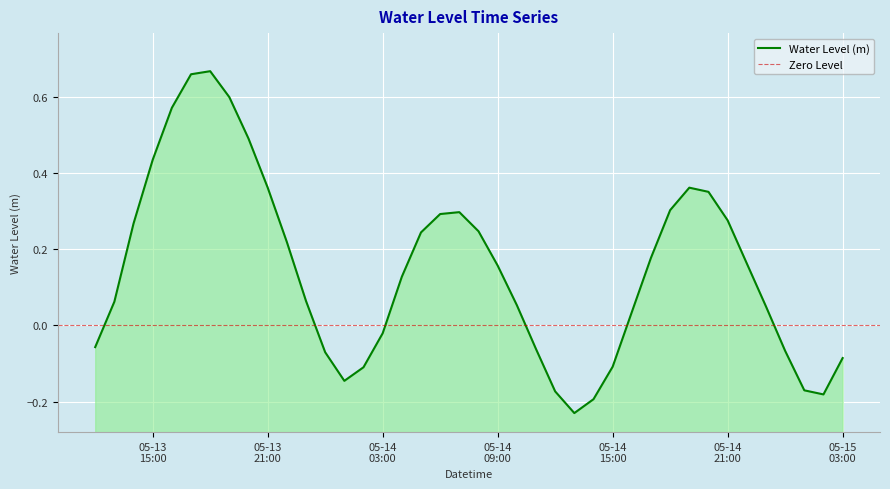

True or false: the data shows -0.0 at 05-14 03:00.

False